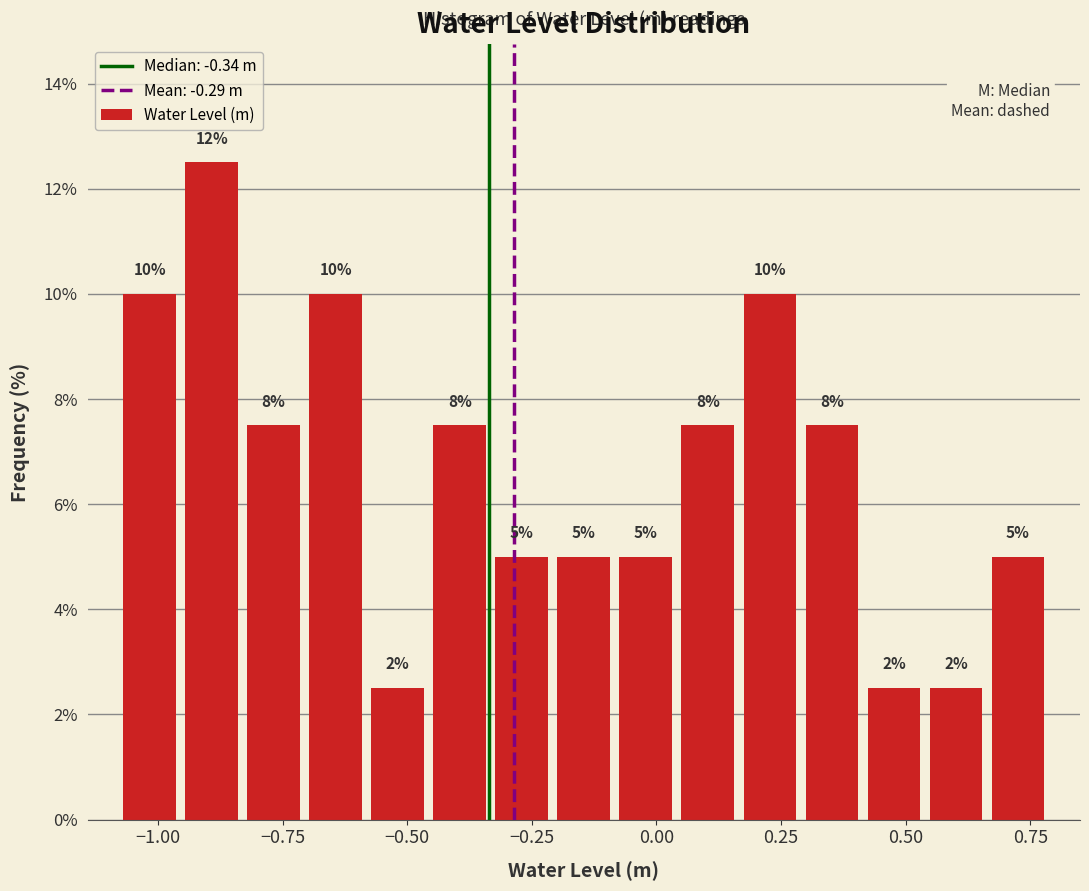

Around what value on the x-axis is the tallest bar? Give the approximate position of its centre, as read against the axis.

-0.90